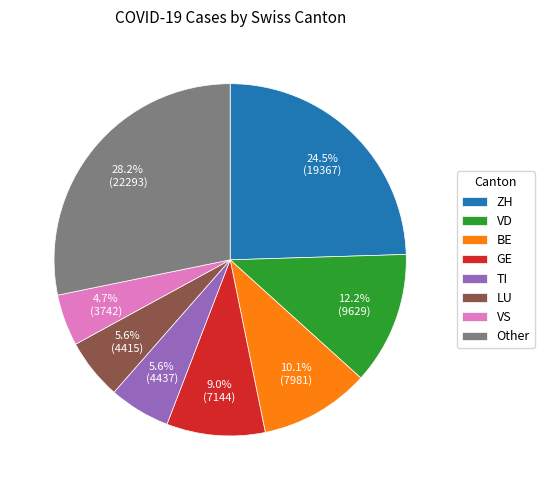

How many segments does this pie chart have?

8